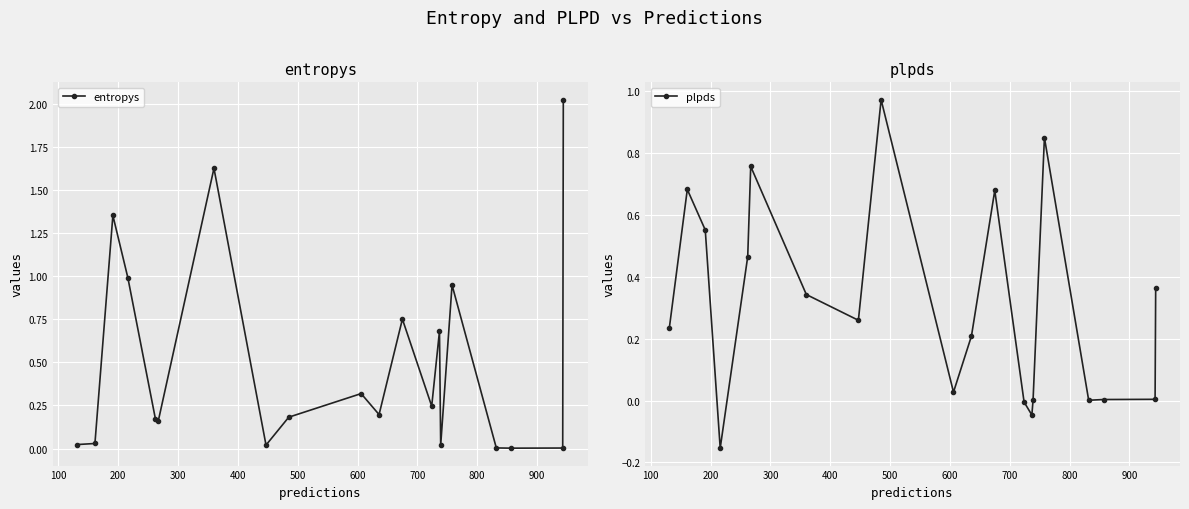

Between which two adjacent categories do entropys and plpds first intersect?

100 and 200